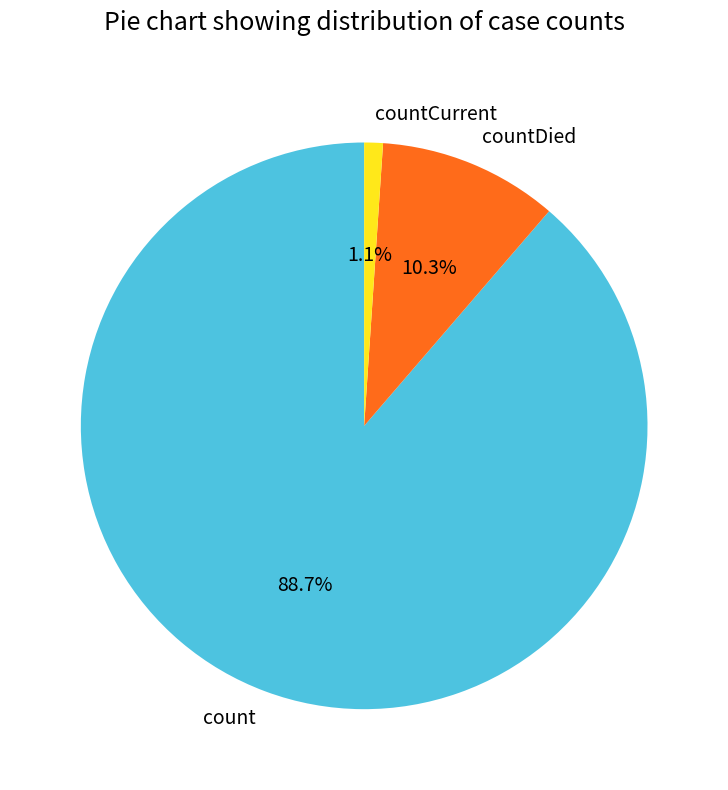

What percentage is NOT represented by countCurrent?

98.9%